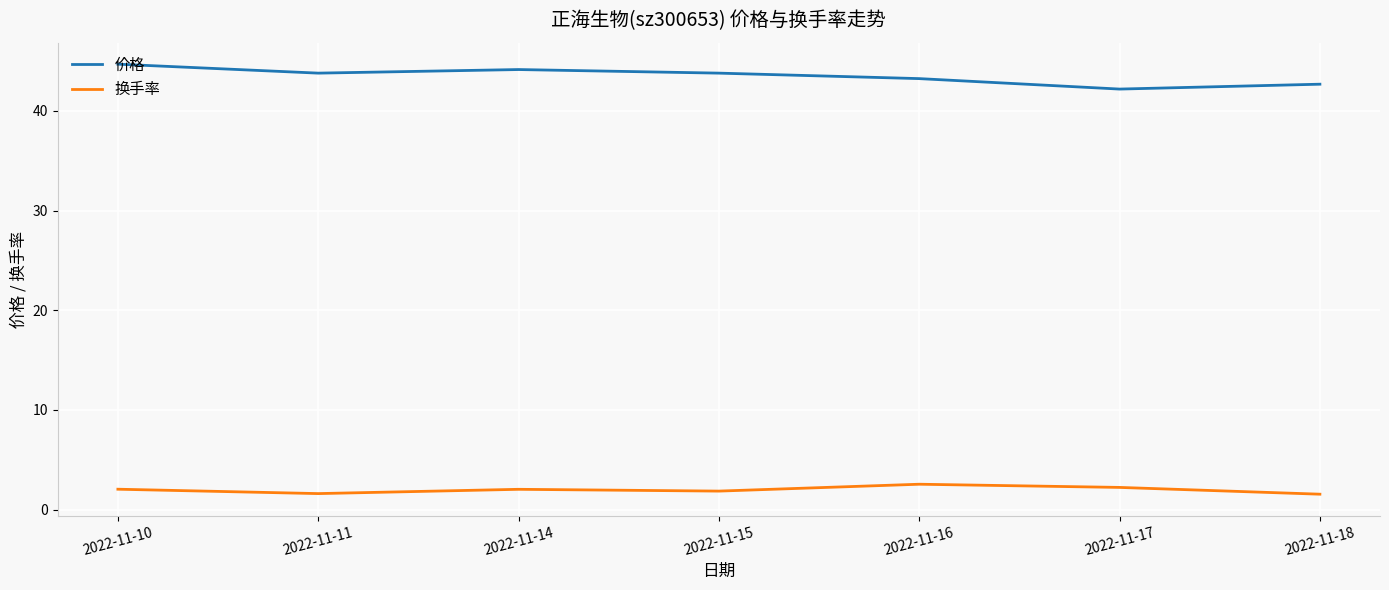

How many distinct data groups are displayed?

2